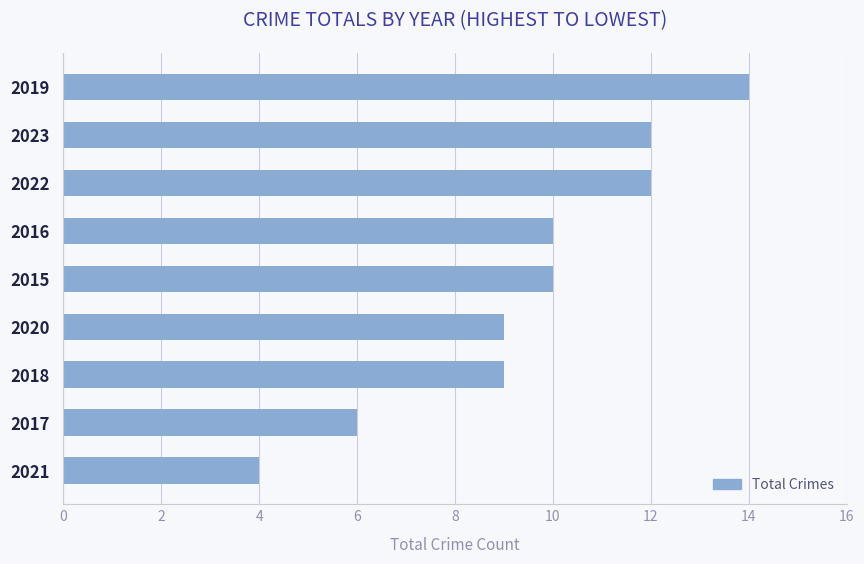

What is the average value?

10